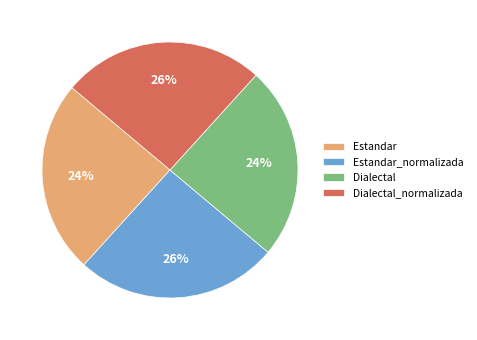

What percentage is the Estandar_normalizada slice, to the nearest percent?

26%